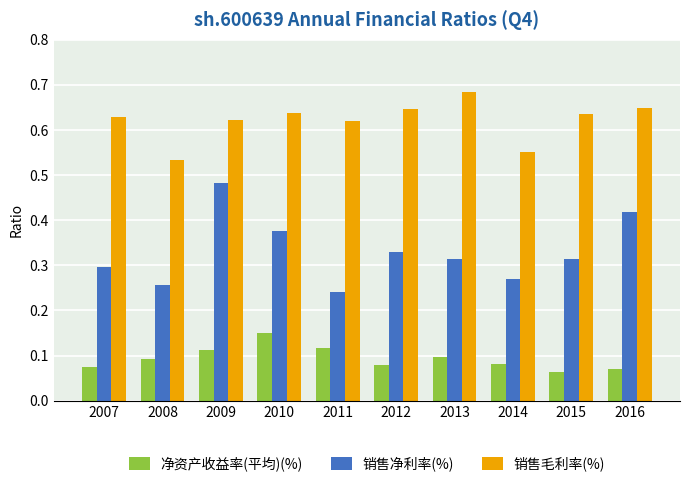

Rank the series by their average value, from highest to lowest.

销售毛利率(%), 销售净利率(%), 净资产收益率(平均)(%)